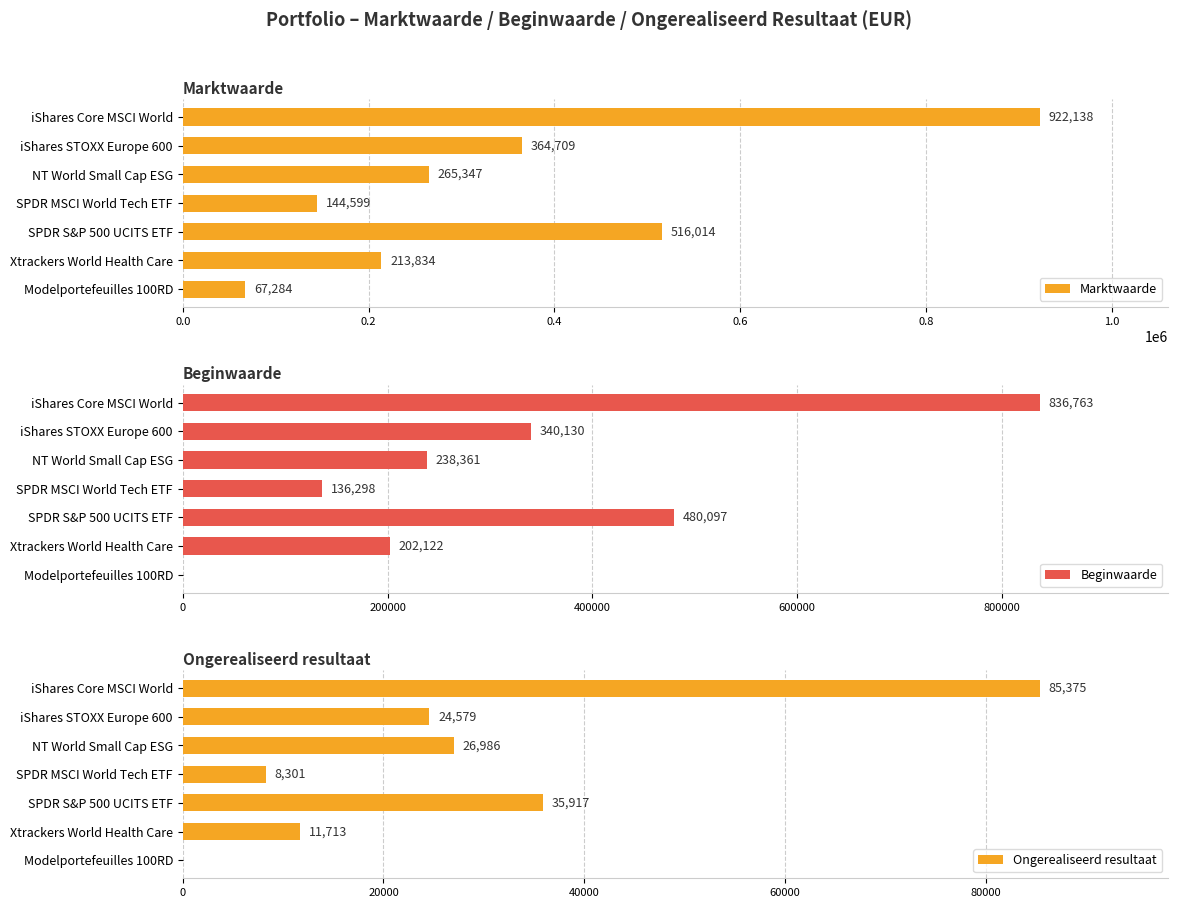

What is the average value of the Marktwaarde series?

356275